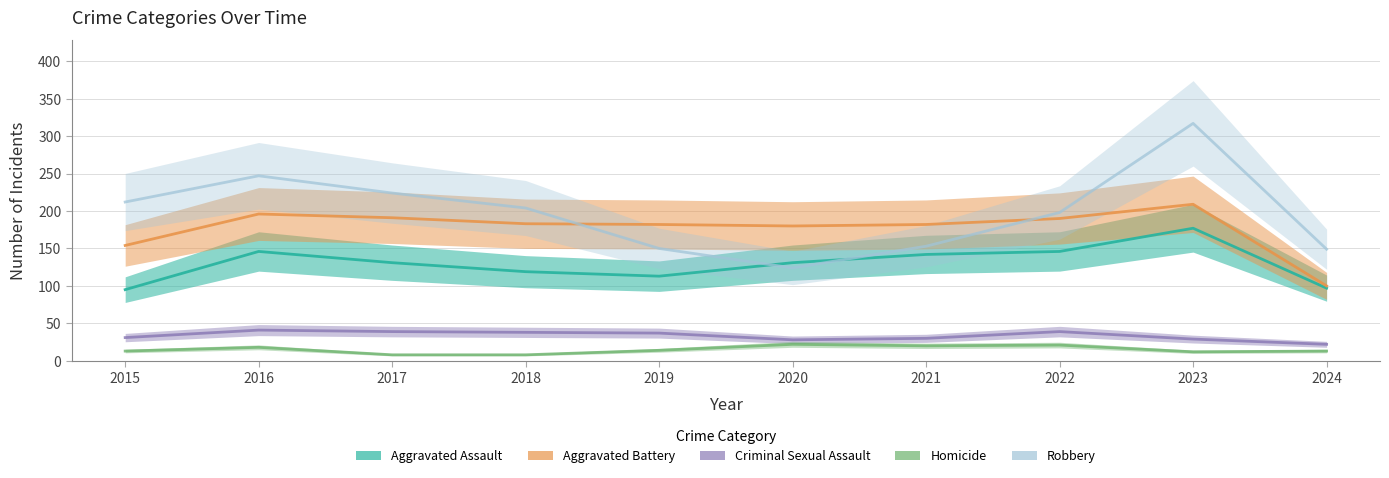

What is the maximum value shown in the chart?

317